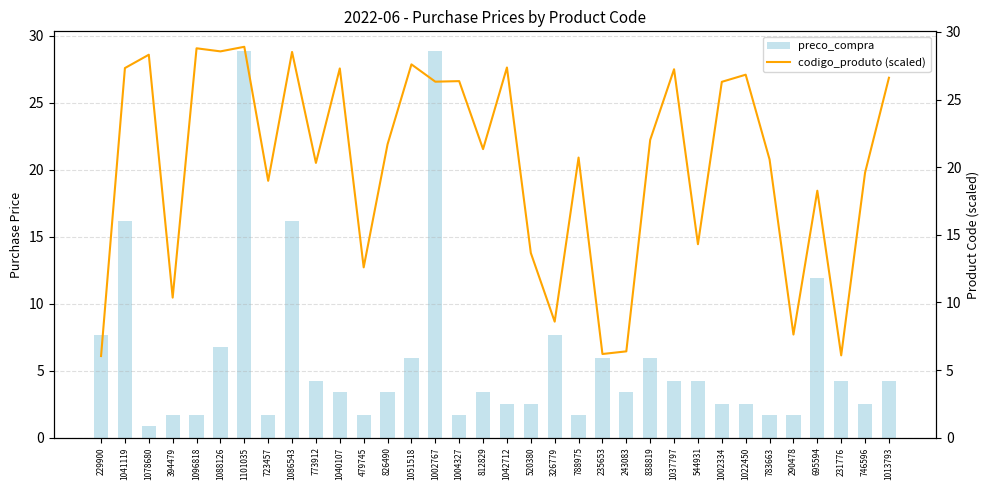

The preco_compra series shows 2.5 at 1042712. True or false?

True